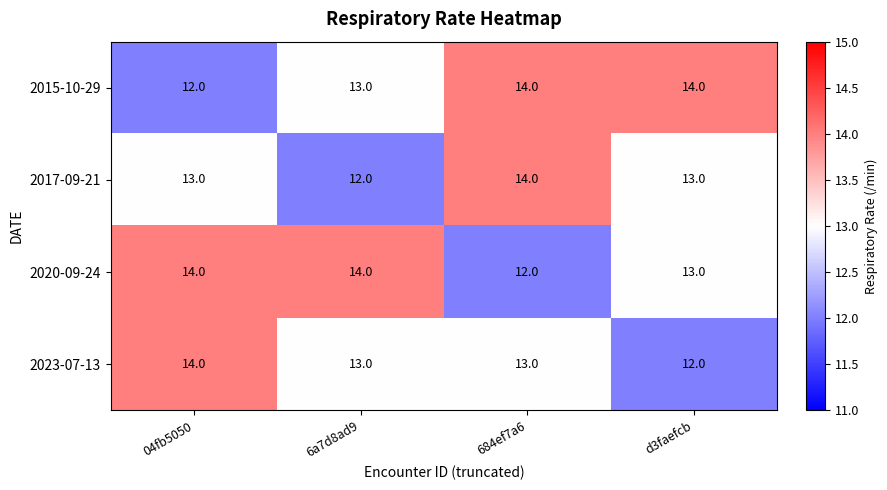

At which label is 2020-09-24 closest to 13?

d3faefcb